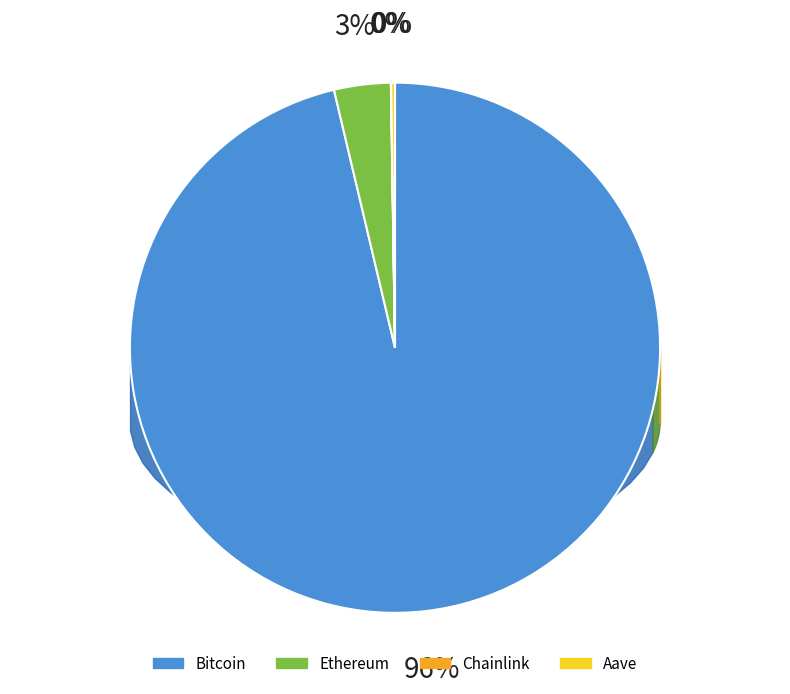

Which slice represents more than half of the pie?

Bitcoin